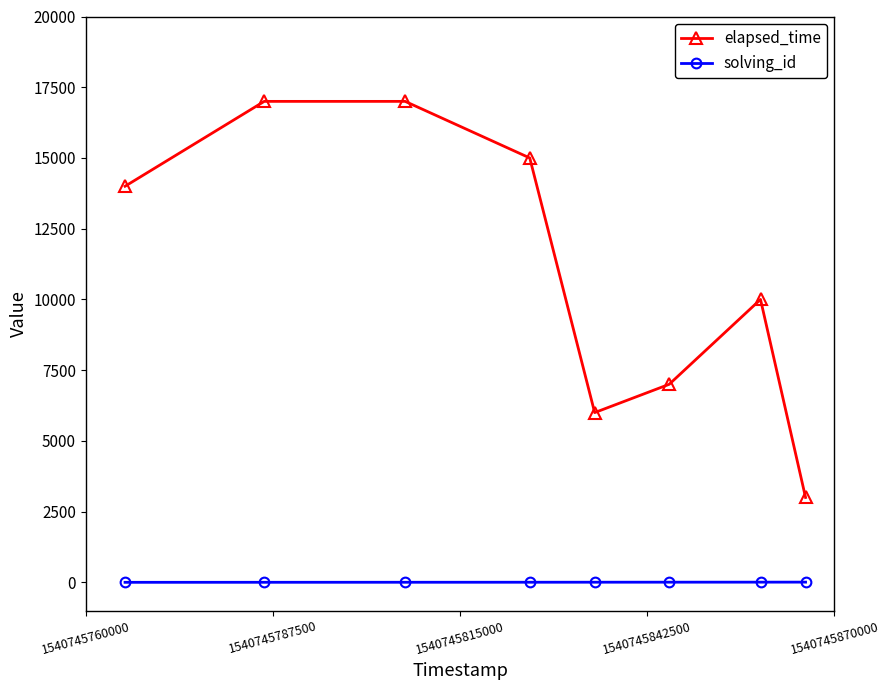

What is the greatest value displayed?

17000